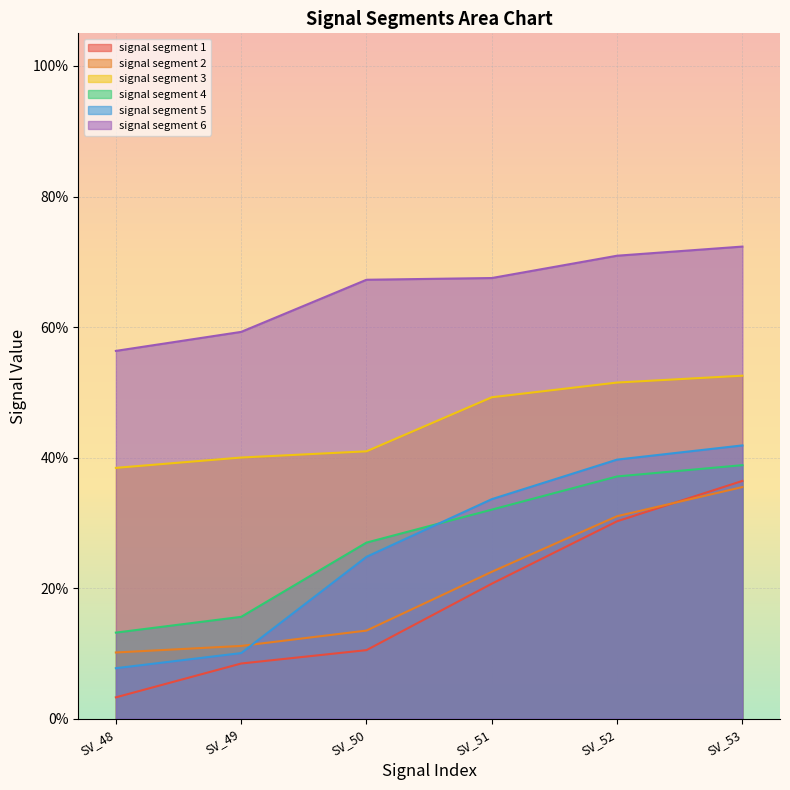

Count the number of categories in the chart.

6